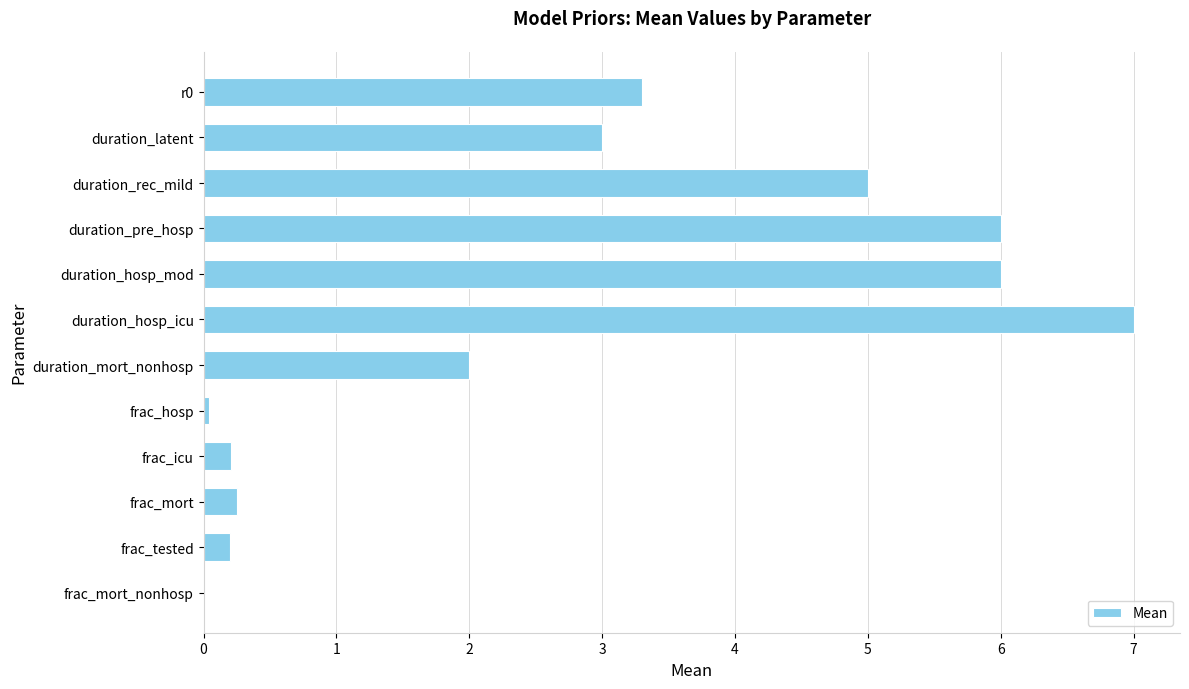

Which has a higher value, duration_rec_mild or r0?

duration_rec_mild